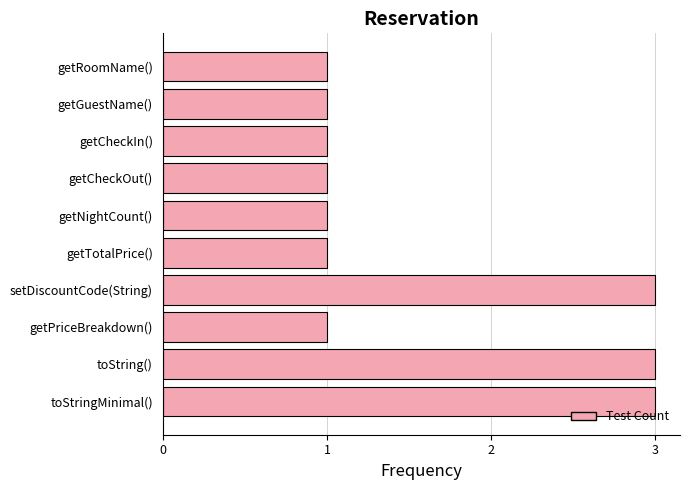

What is the greatest value displayed?

3